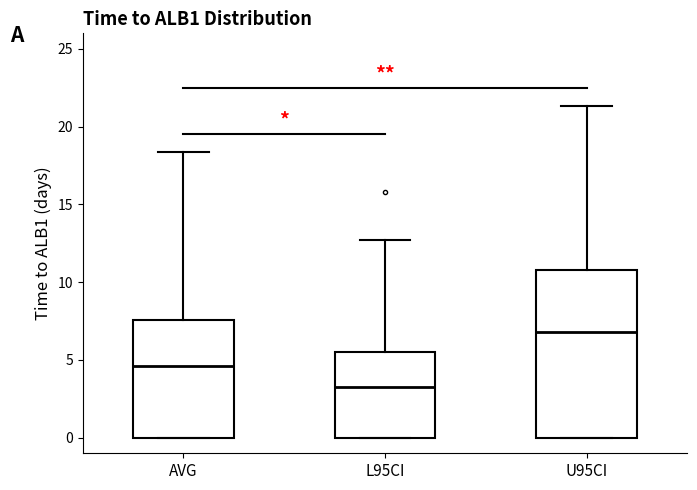

Where is the upper edge of the box for AVG on the y-axis? The values are not printed on the chart, so give them approximately, as read against the axis.

7.5